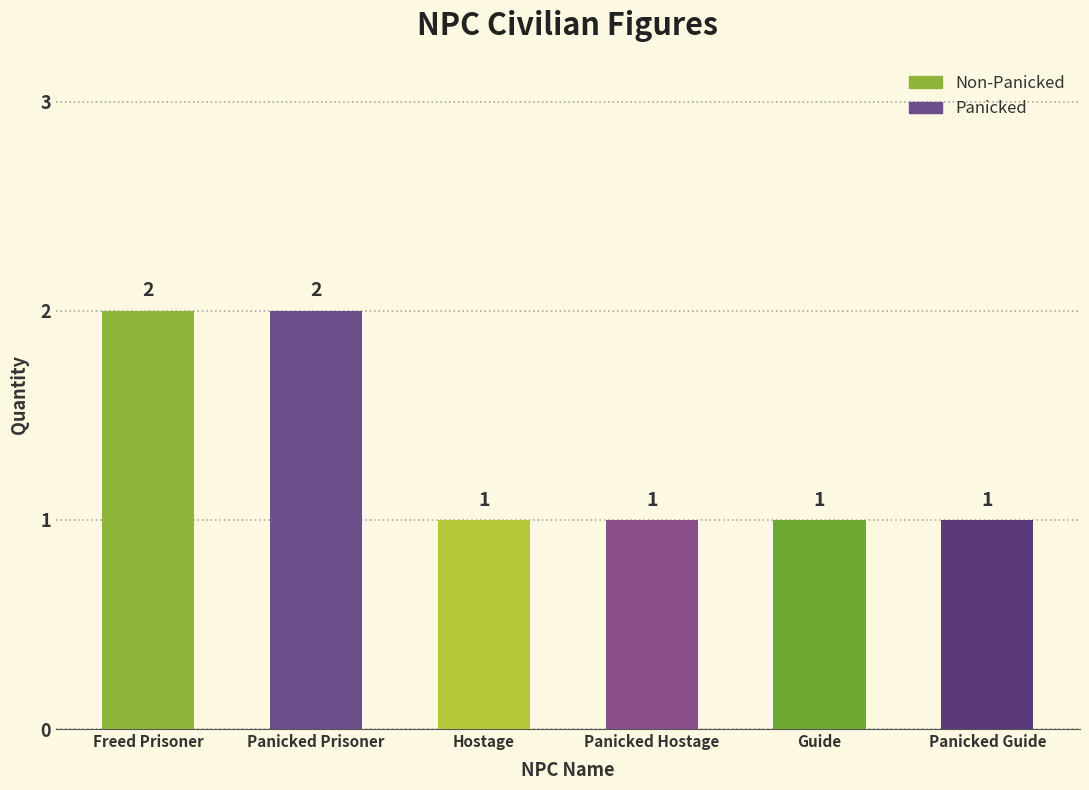

What is the ratio of the value at Panicked Hostage to the value at Panicked Guide?

1.0